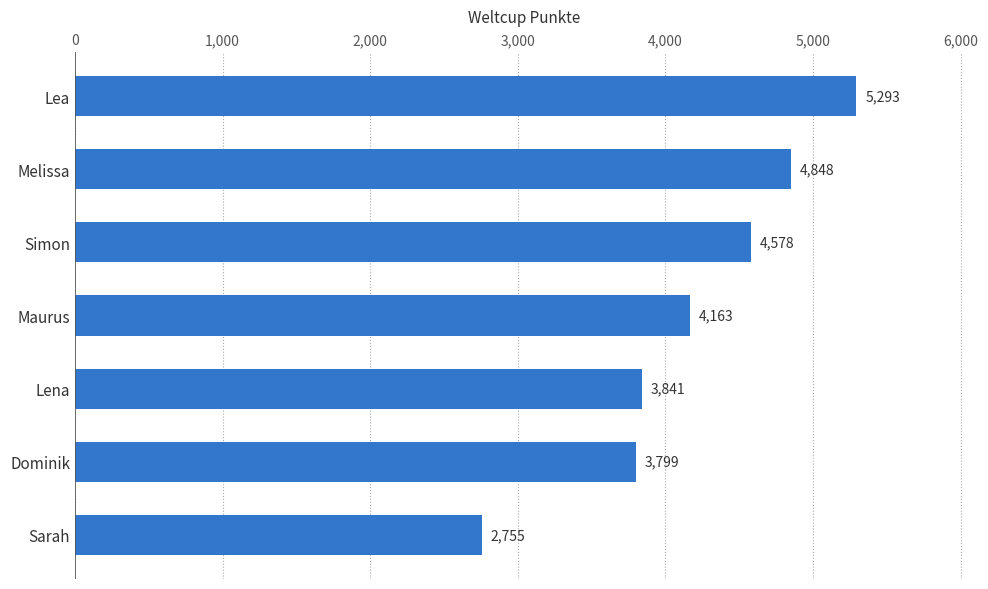

List the labels in order of value, largest first.

Lea, Melissa, Simon, Maurus, Lena, Dominik, Sarah